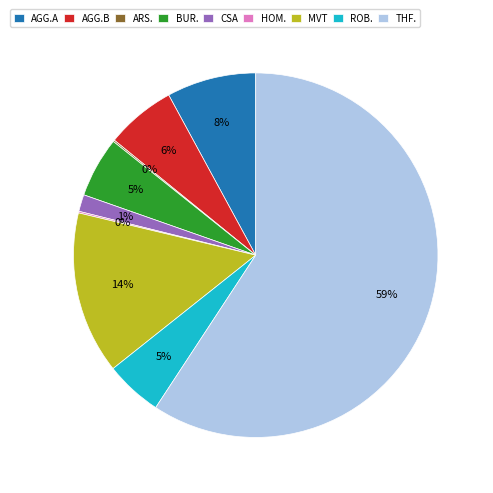

Does THF. represent more than half of the total?

Yes